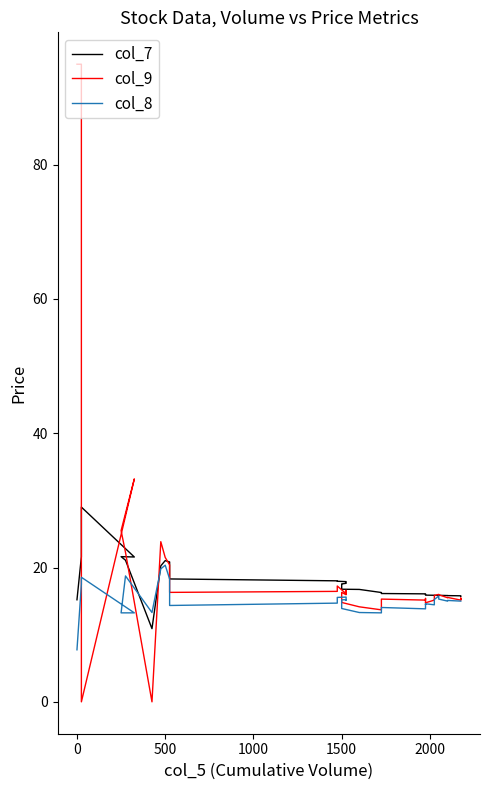

How many intersections are there between col_9 and col_7?

7